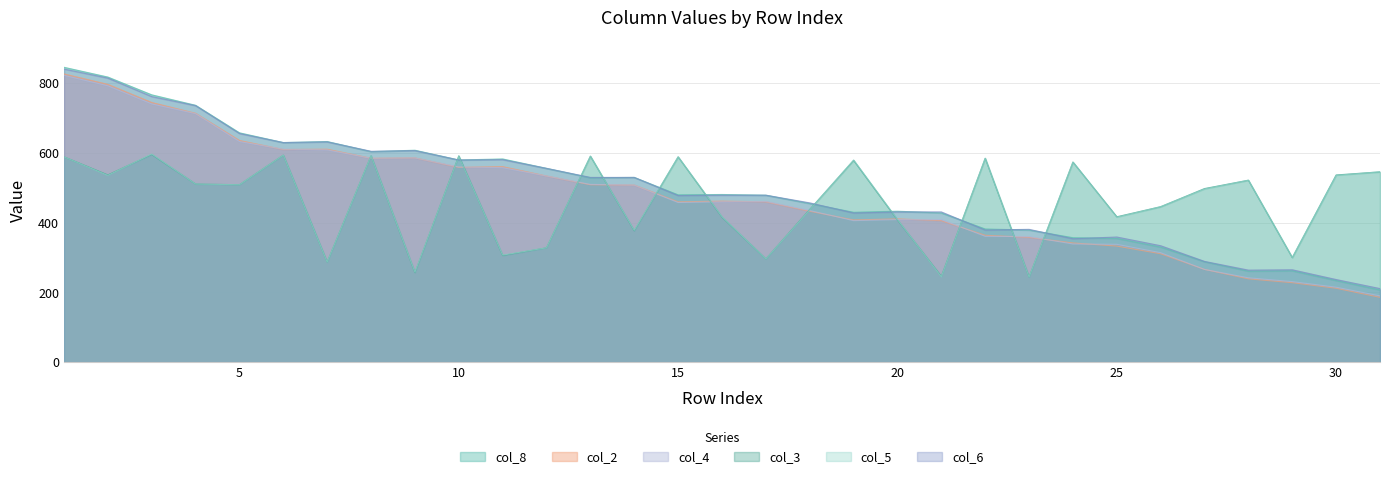

Is the value of col_2 at 2 greater than the value of col_8 at 15?

Yes